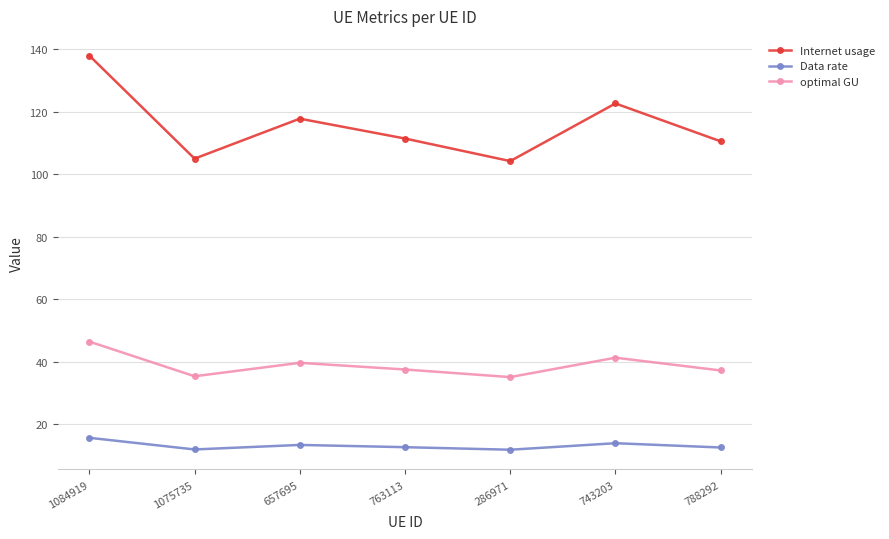

Which series has the widest spread of values?

Internet usage